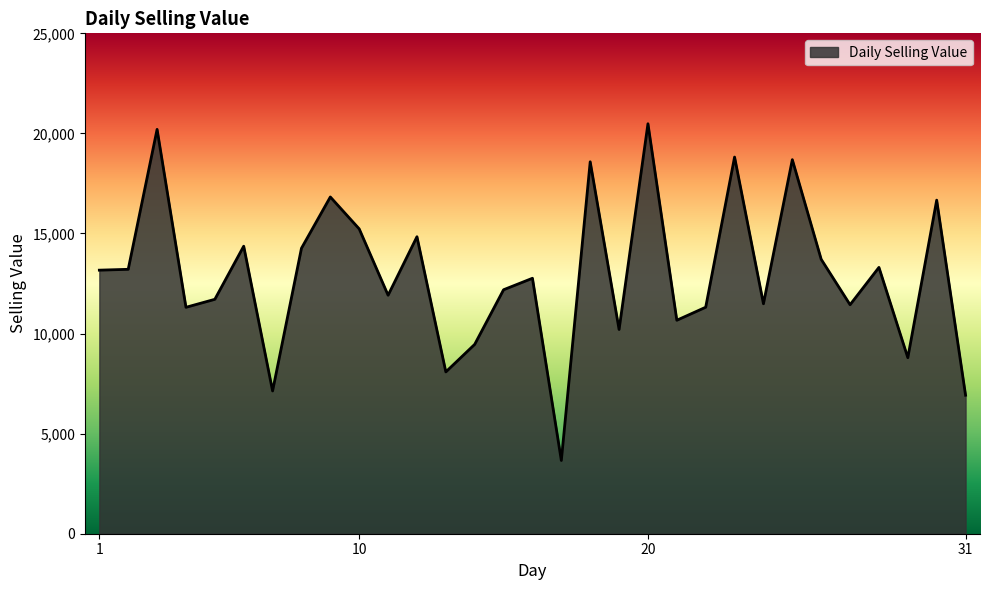

What is the difference between the maximum and minimum values?

16823.5